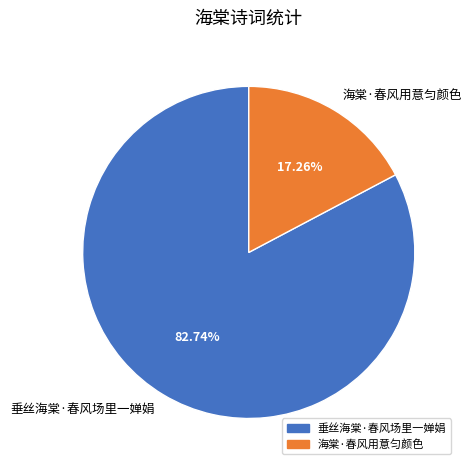

Count the number of slices in the pie.

2